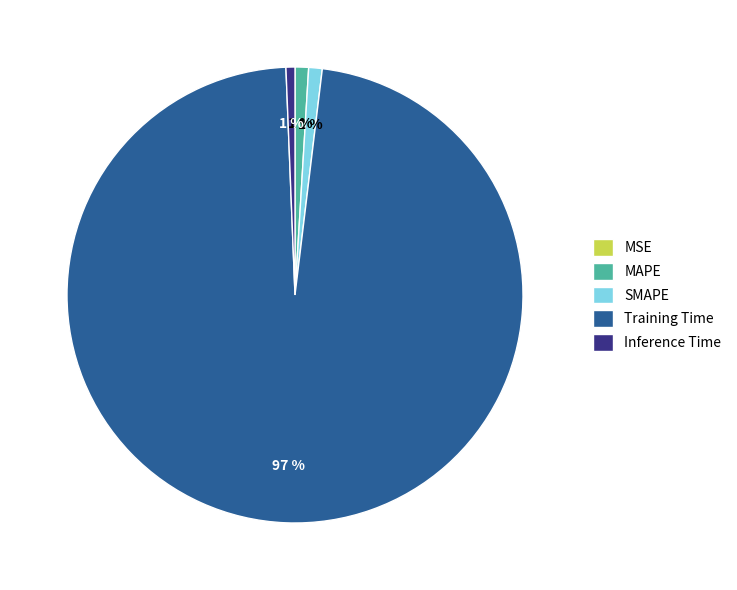

To the nearest percent, what is the difference between the MAPE and Training Time slice percentages?

96%